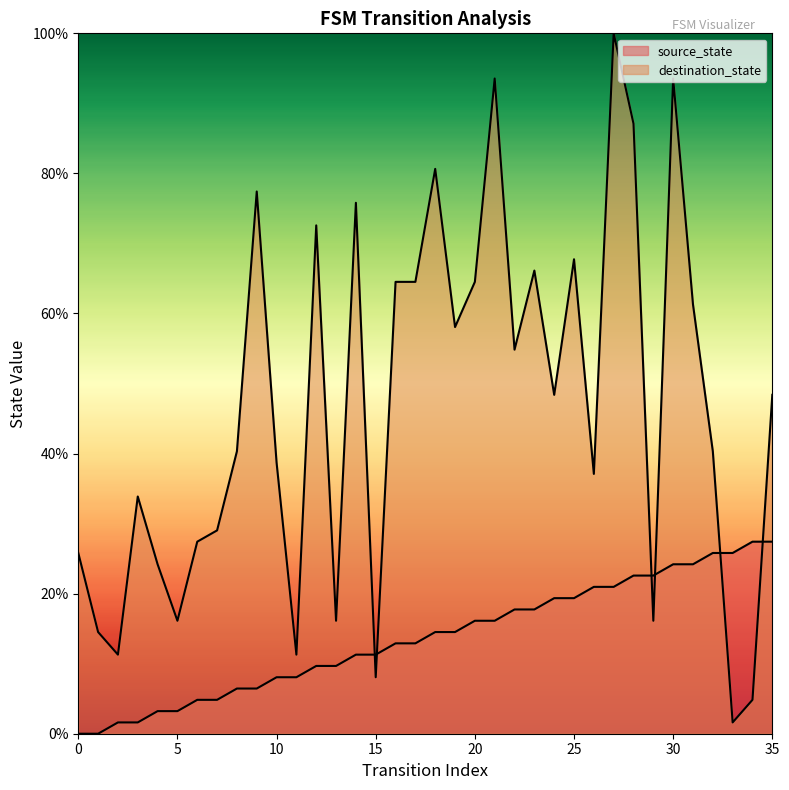

What is the approximate value of destination_state at 11?

11.3